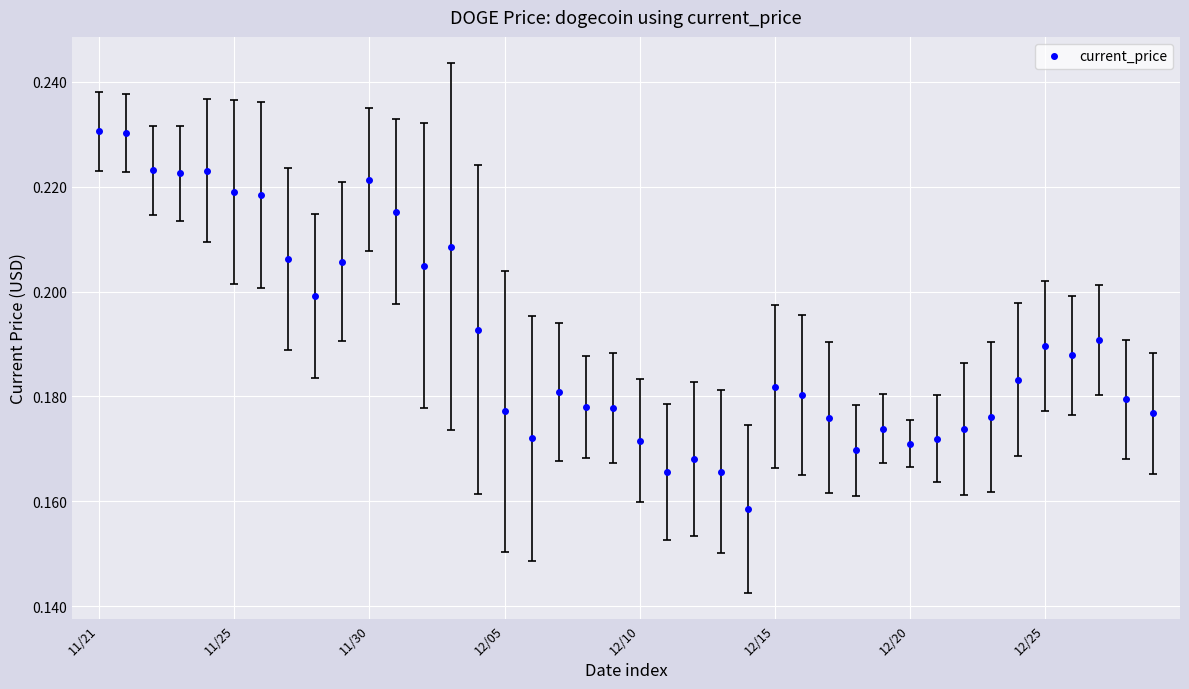

What is the sum of all values?

7.6